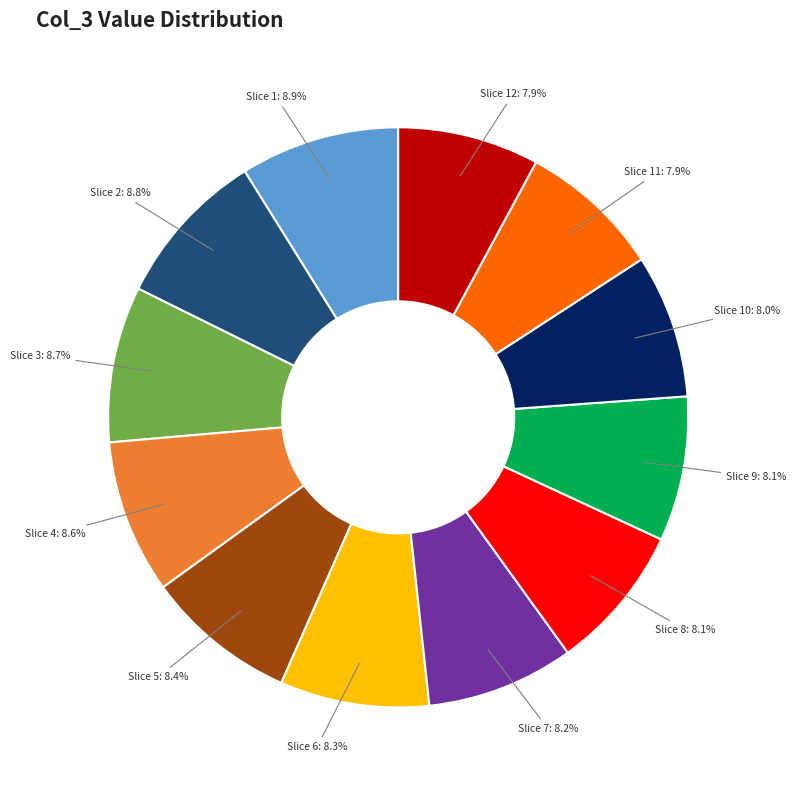

Is there a majority slice in this chart?

No